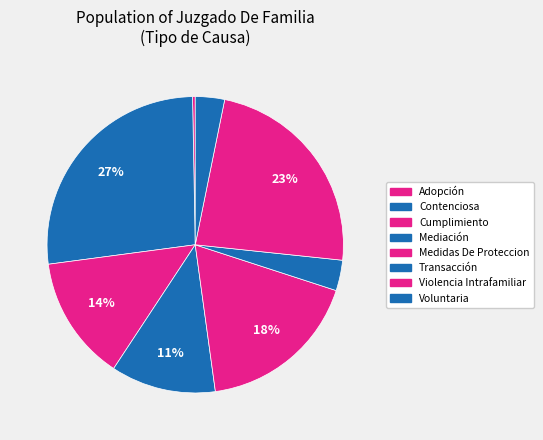

How much of the chart is everything except Cumplimiento?

86.4%